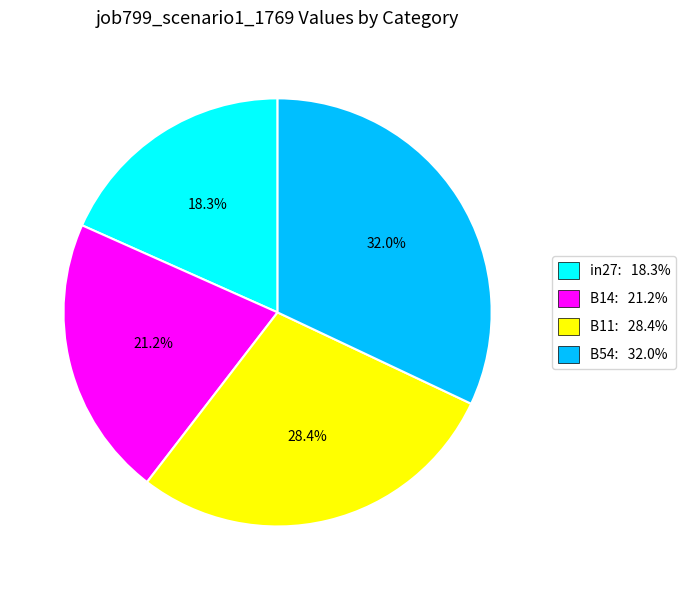

What is the largest slice in the pie chart?

B54: 32.0%